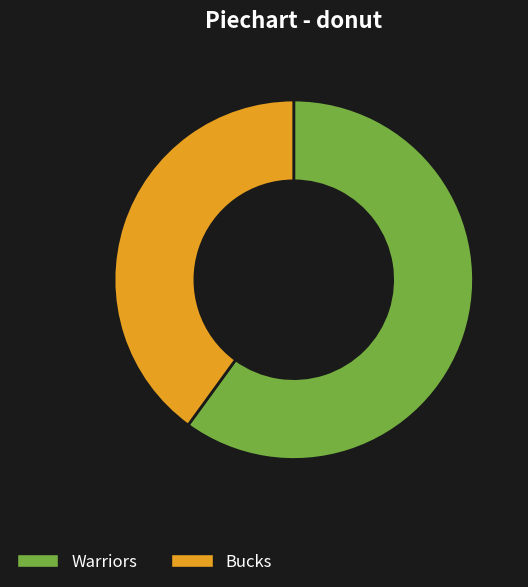

Is the sum of Bucks and Warriors greater than half?

Yes